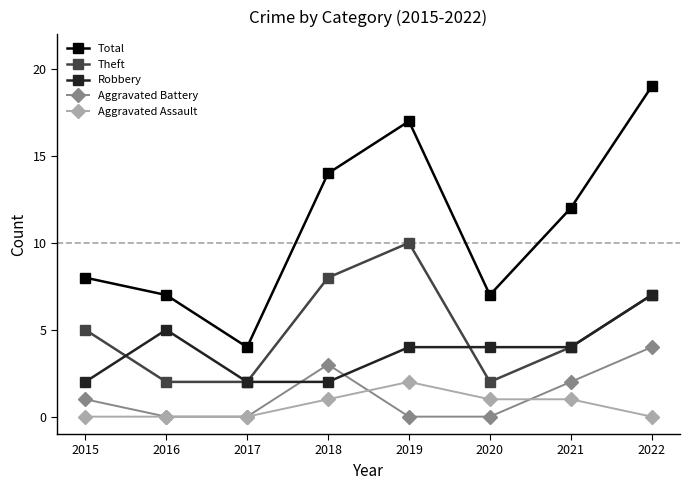

At 2018, list the series in order from largest to smallest.

Total, Theft, Aggravated Battery, Robbery, Aggravated Assault